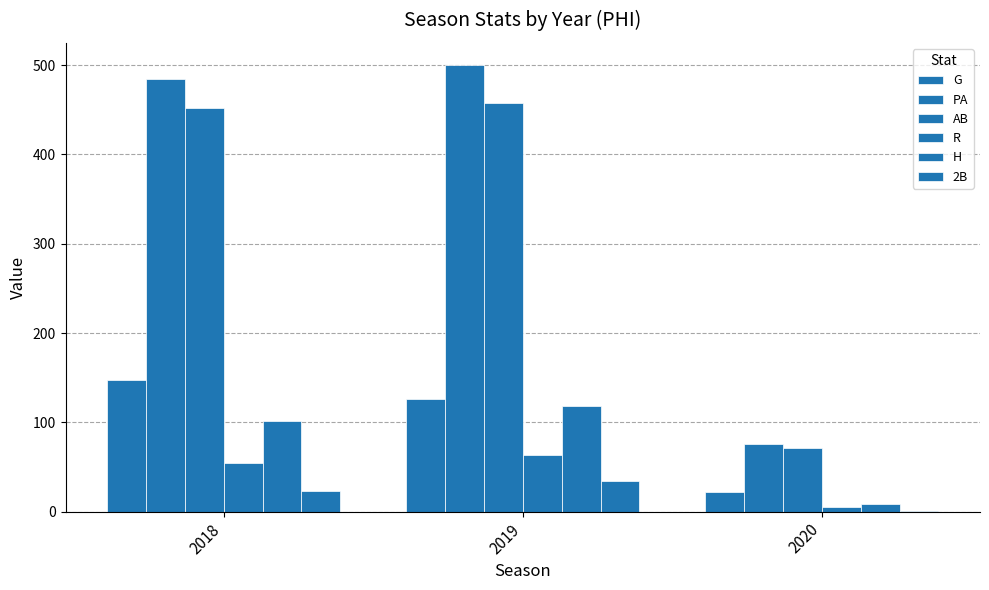

How many series are shown in this chart?

6